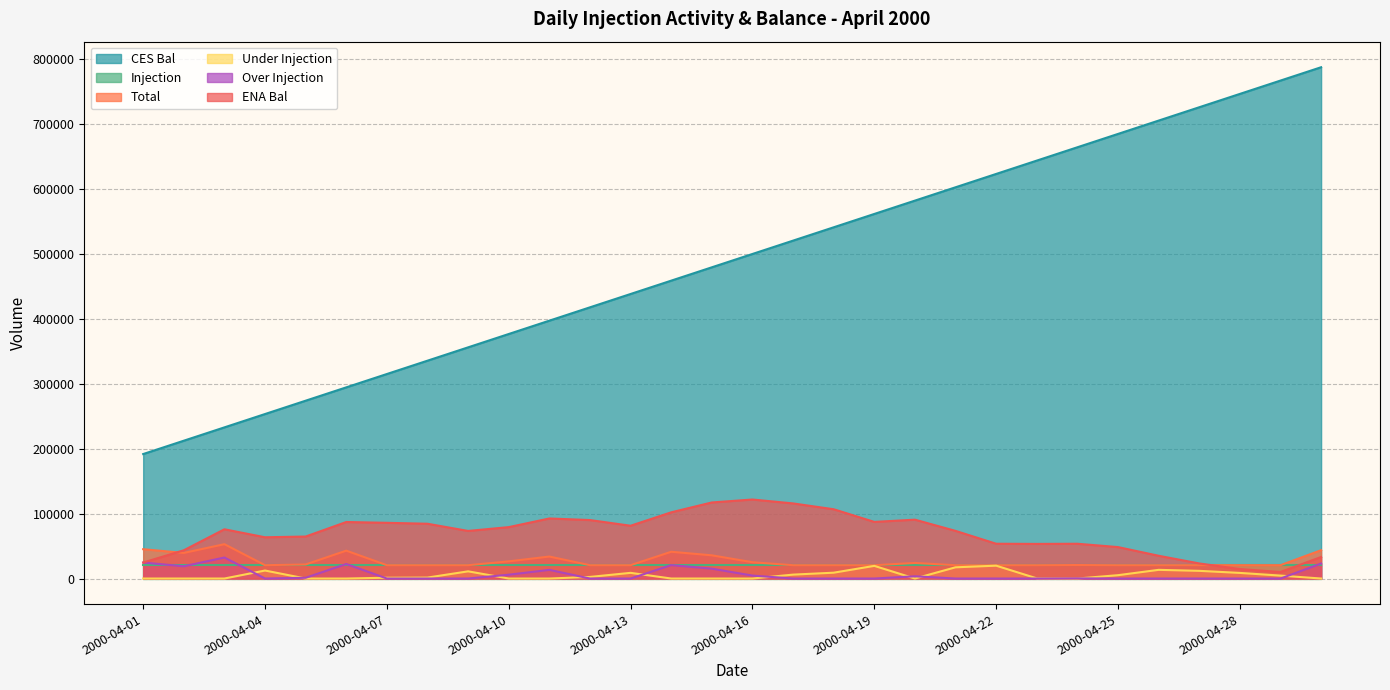

At which category is the sum across all series the highest?

2000-04-30